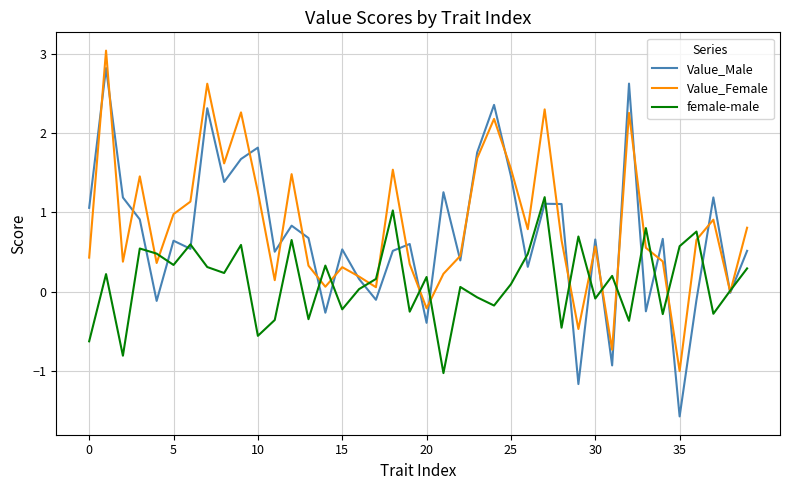

Rank the series by their average value, from highest to lowest.

Value_Female, Value_Male, female-male